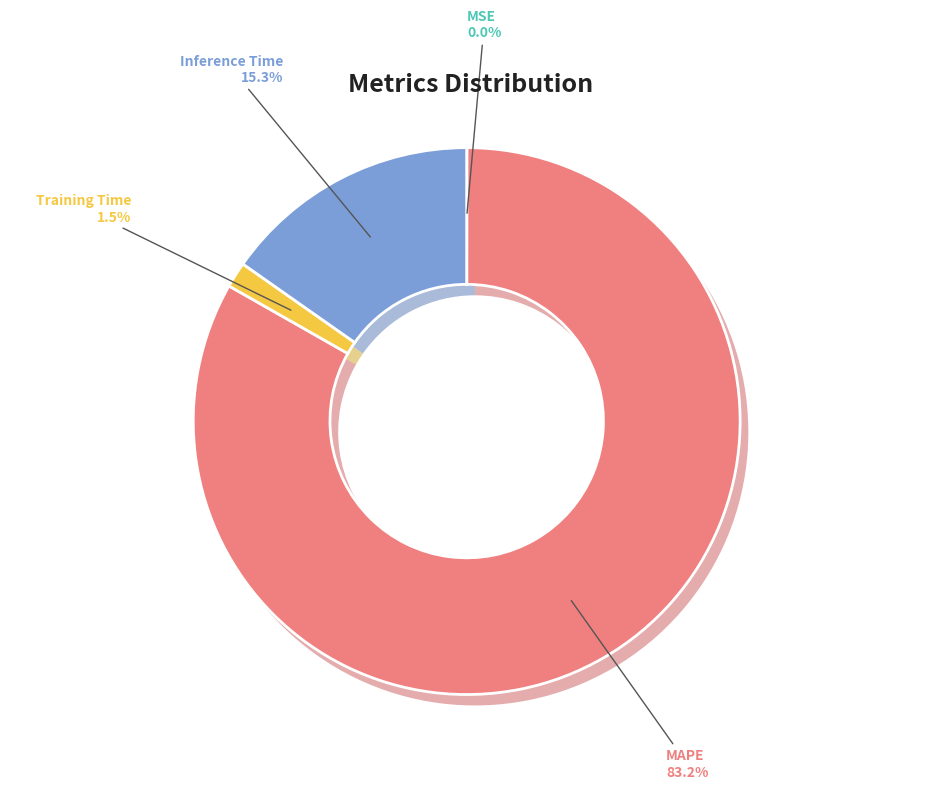

Which slice is the largest?

MAPE